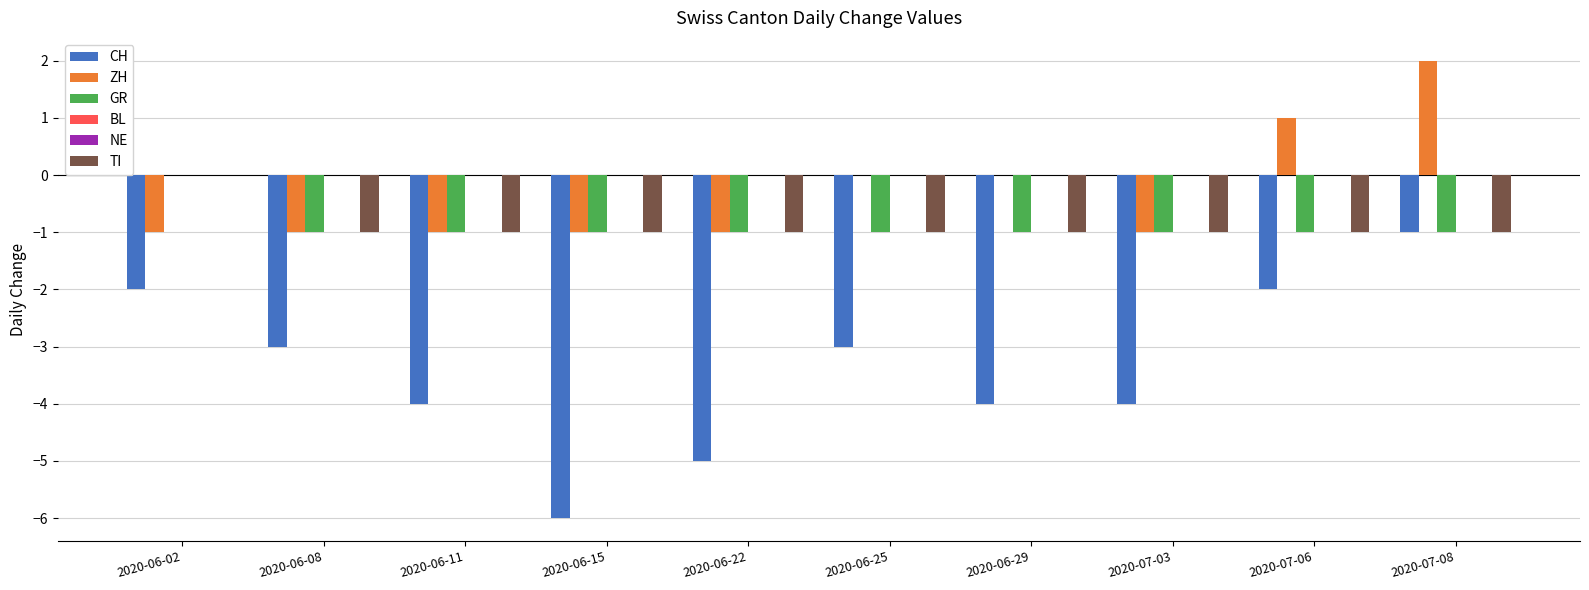

How many groups of bars are there?

10